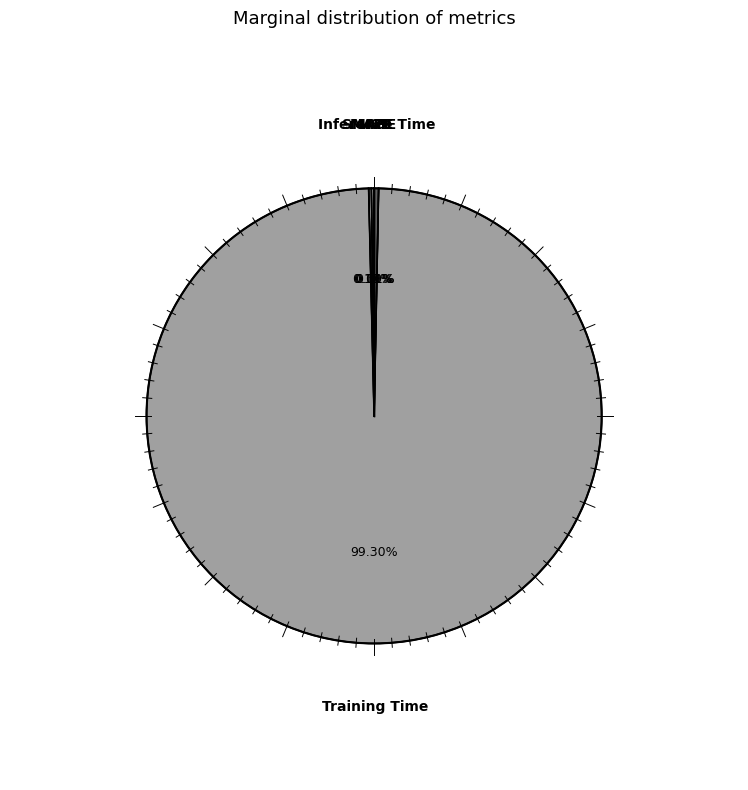

Does any single category account for the majority?

Yes